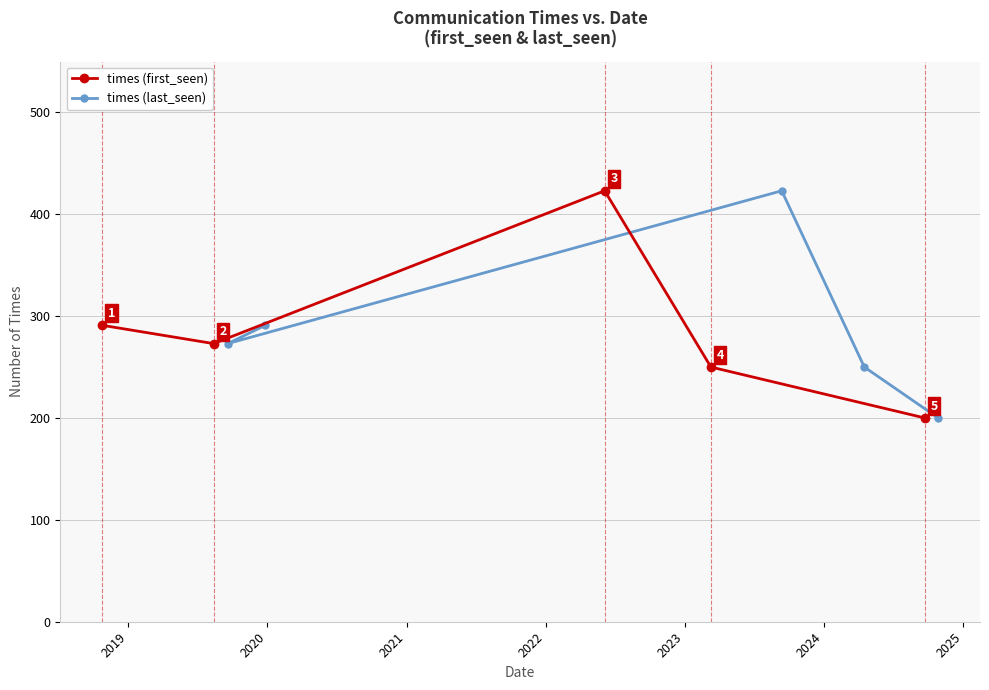

Which series has the largest total across all categories?

times (first_seen)